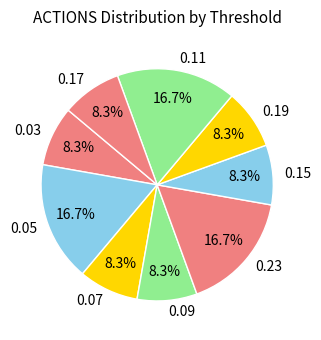

Between 0.23 and 0.09, which is larger?

0.23